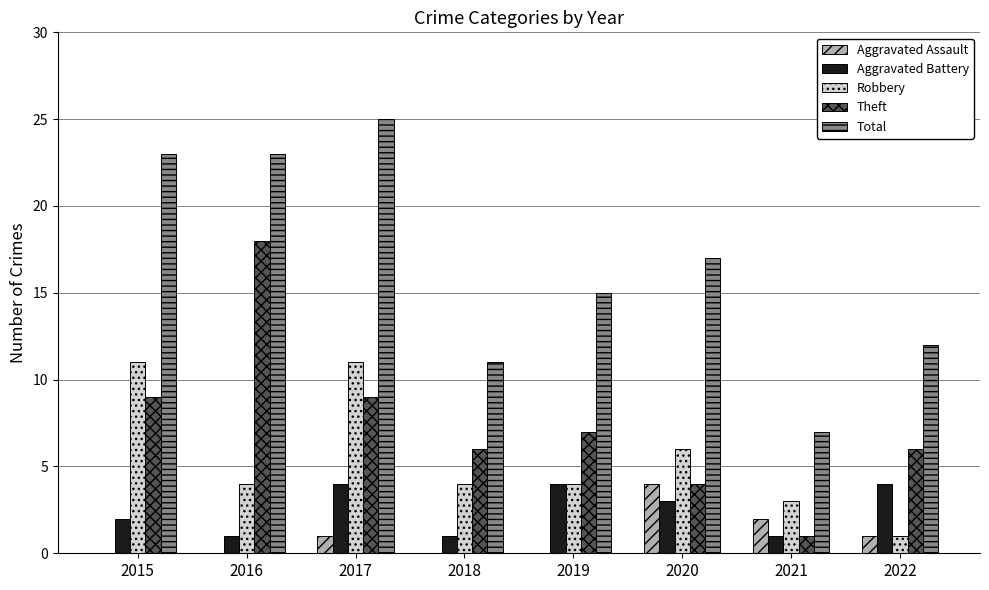

Is it true that Robbery equals 4 at 2018?

True